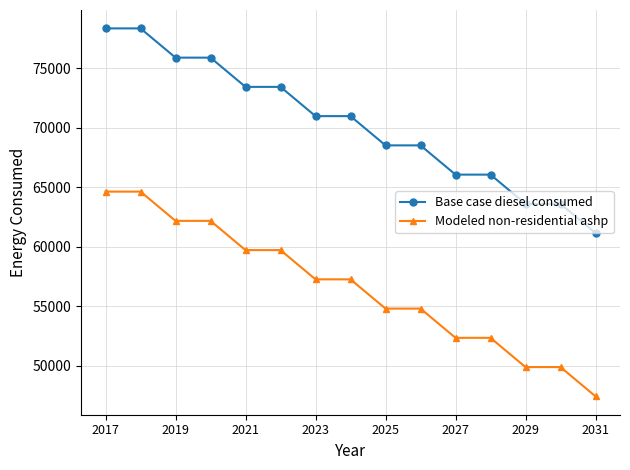

List the series in order of their peak value, highest first.

Base case diesel consumed, Modeled non-residential ashp